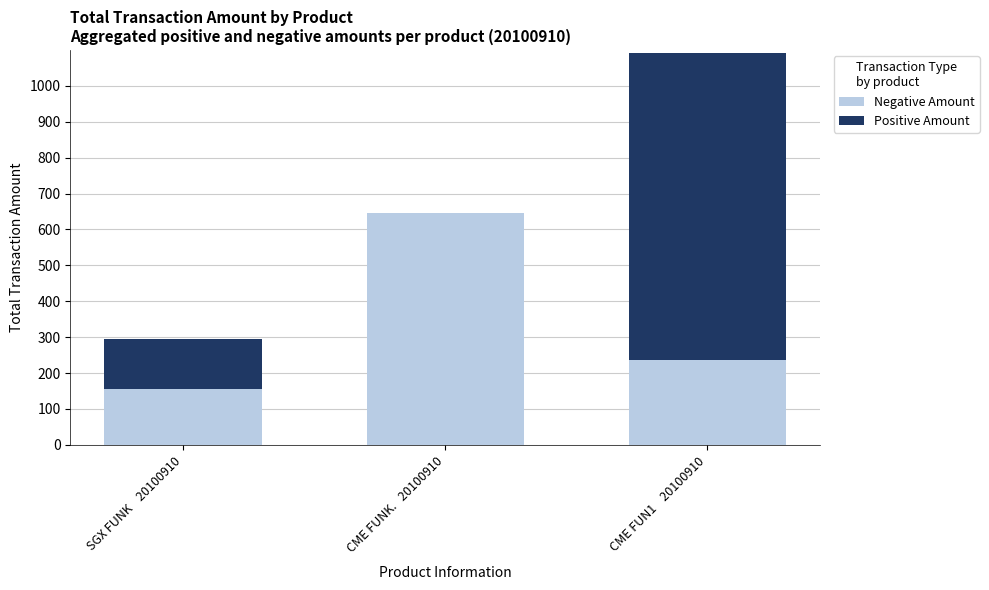

At which category is the sum across all series the highest?

CME FUN1    20100910